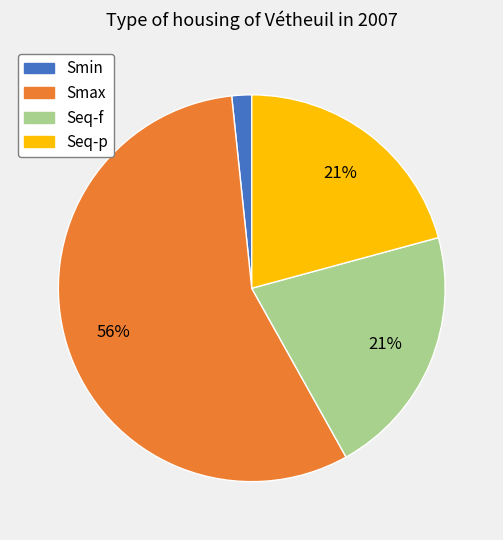

Is the sum of Smax and Smin greater than half?

Yes